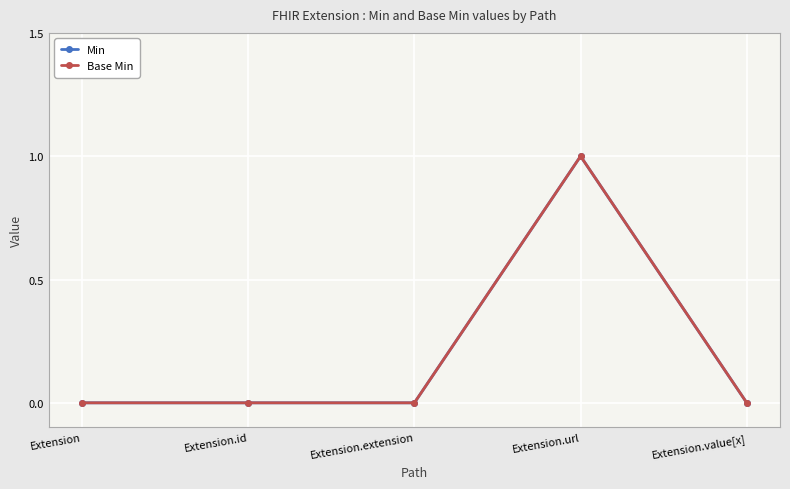

The Min series shows 0 at Extension.extension. True or false?

True